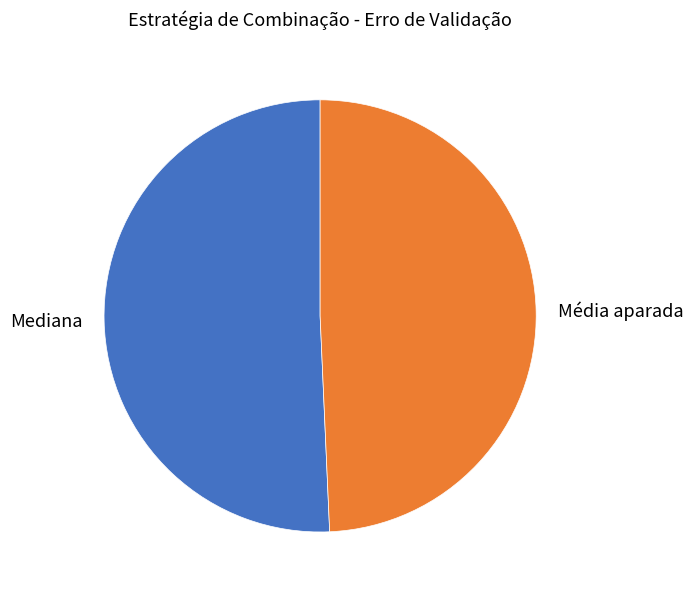

Which category has the smallest portion of the pie?

Média aparada